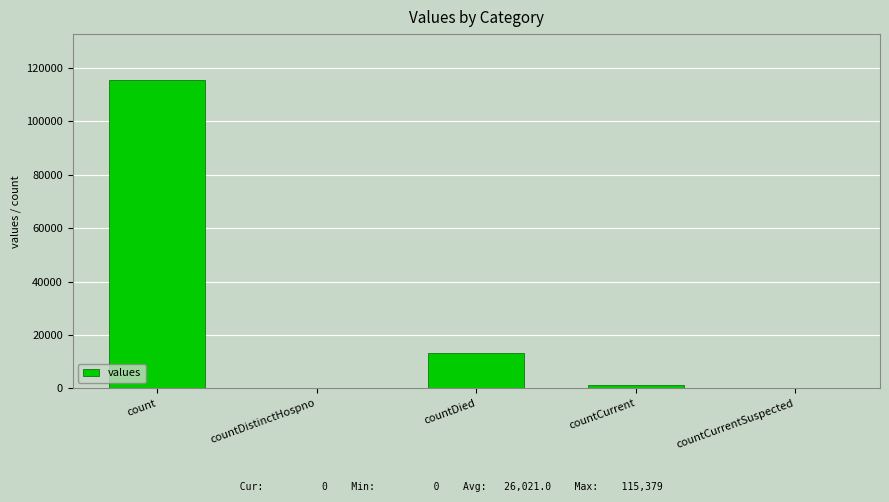

Reading right to left, transcribe all the data shown in this chart.

0	1383	13343	0	115379